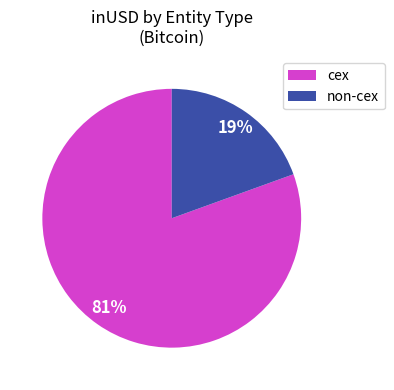

To the nearest percent, what percentage of the pie is cex?

81%